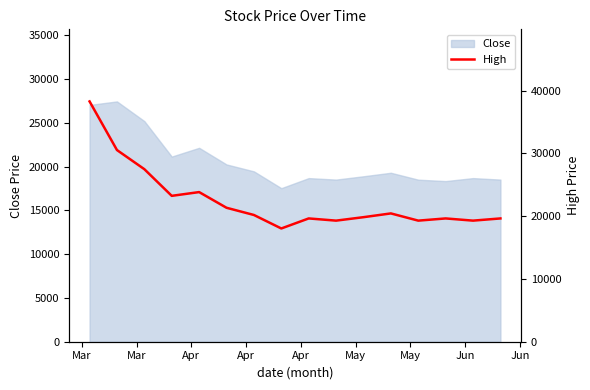

How many values exceed 20200?

7